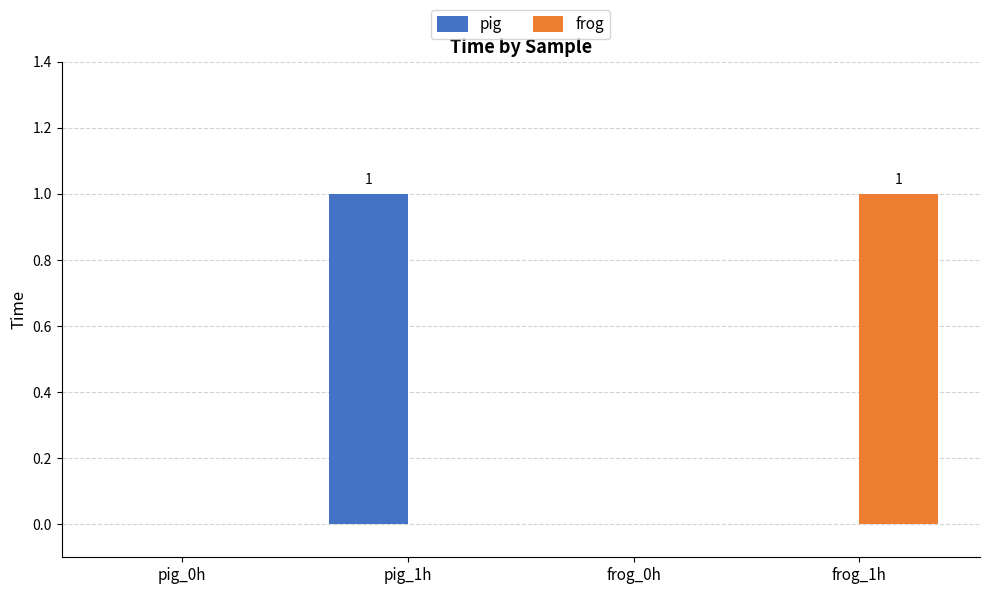

Reading right to left, what are all the values shown in this chart?

pig: frog_1h=0	frog_0h=0	pig_1h=1	pig_0h=0
frog: frog_1h=1	frog_0h=0	pig_1h=0	pig_0h=0